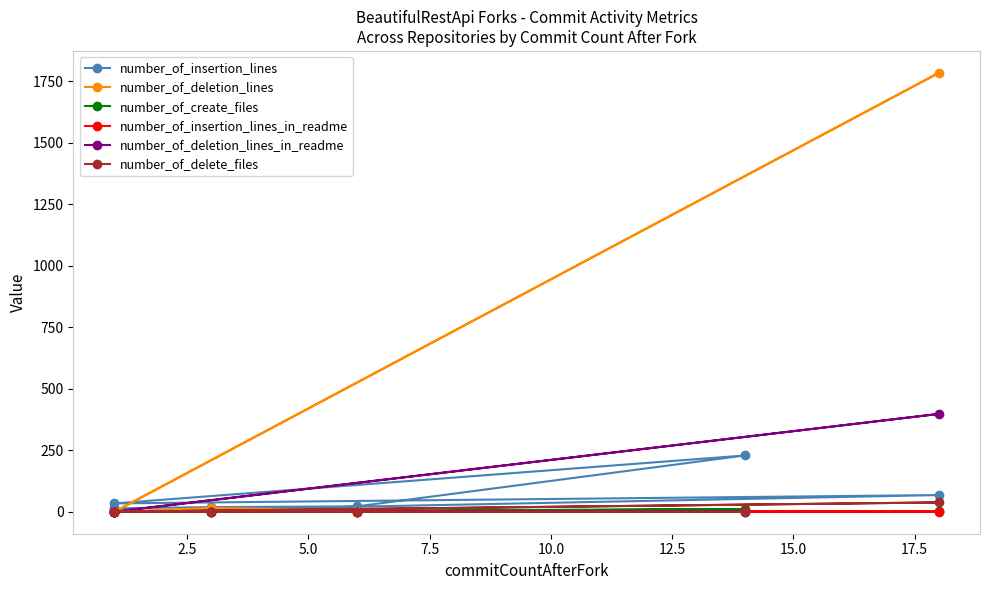

What is the value of the number_of_deletion_lines_in_readme point at the 5th from the left?

1